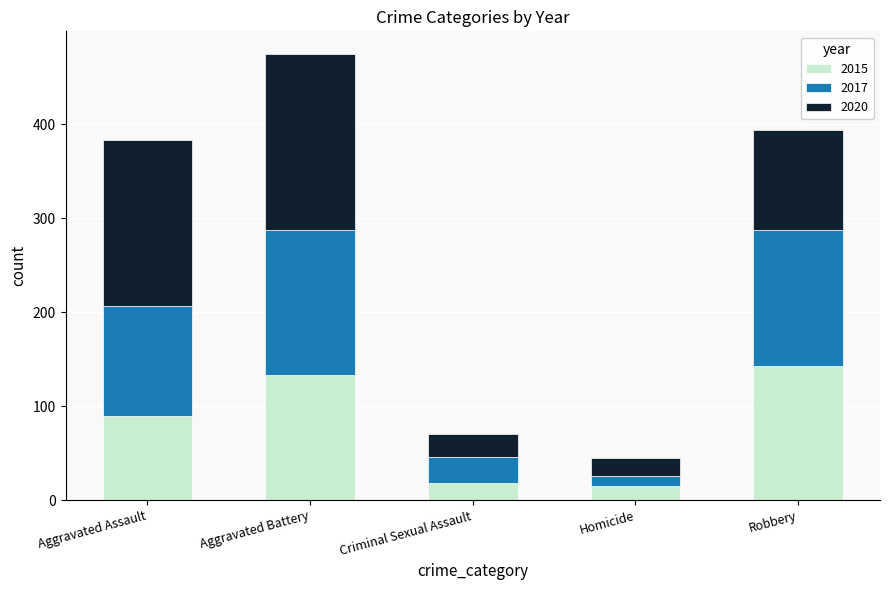

At which category is the sum across all series the highest?

Aggravated Battery